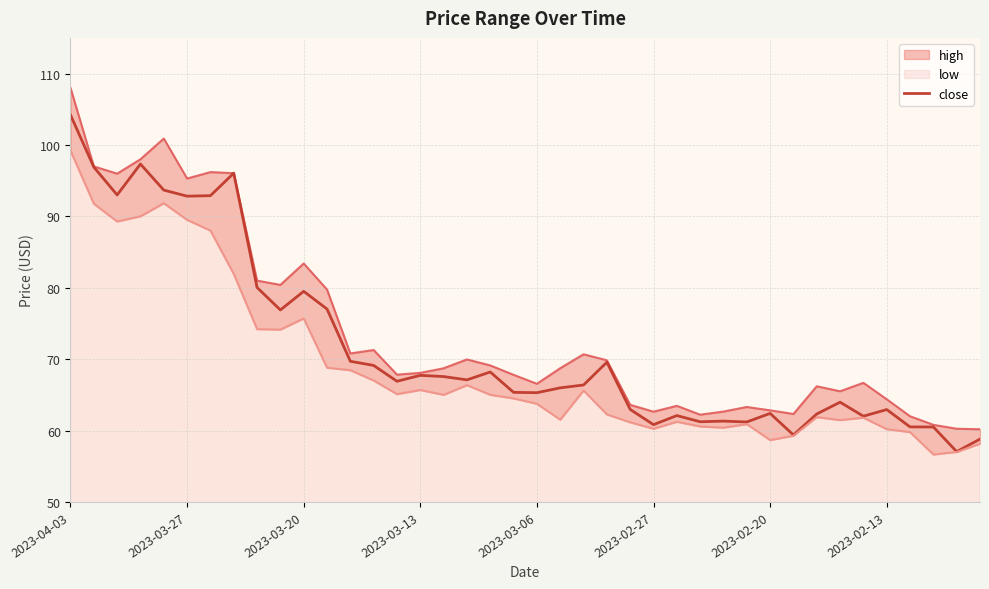

What is the maximum value shown in the chart?

104.2